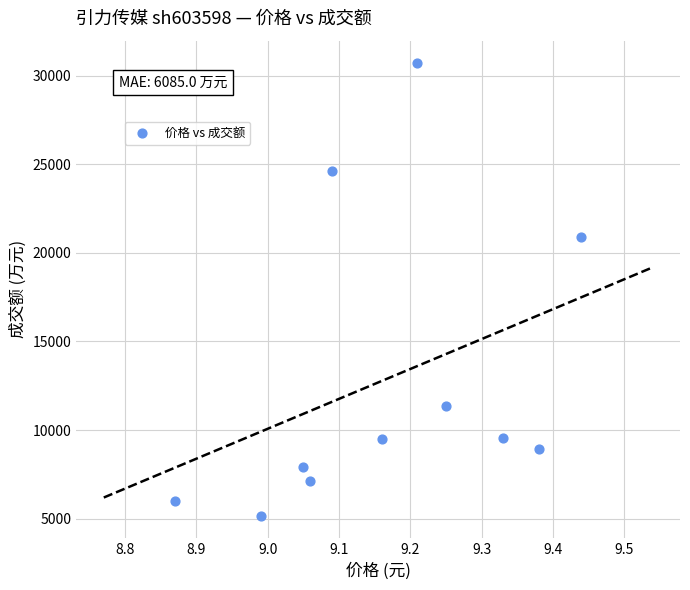

What Y value in the scatter plot is closest to 17937?

20870